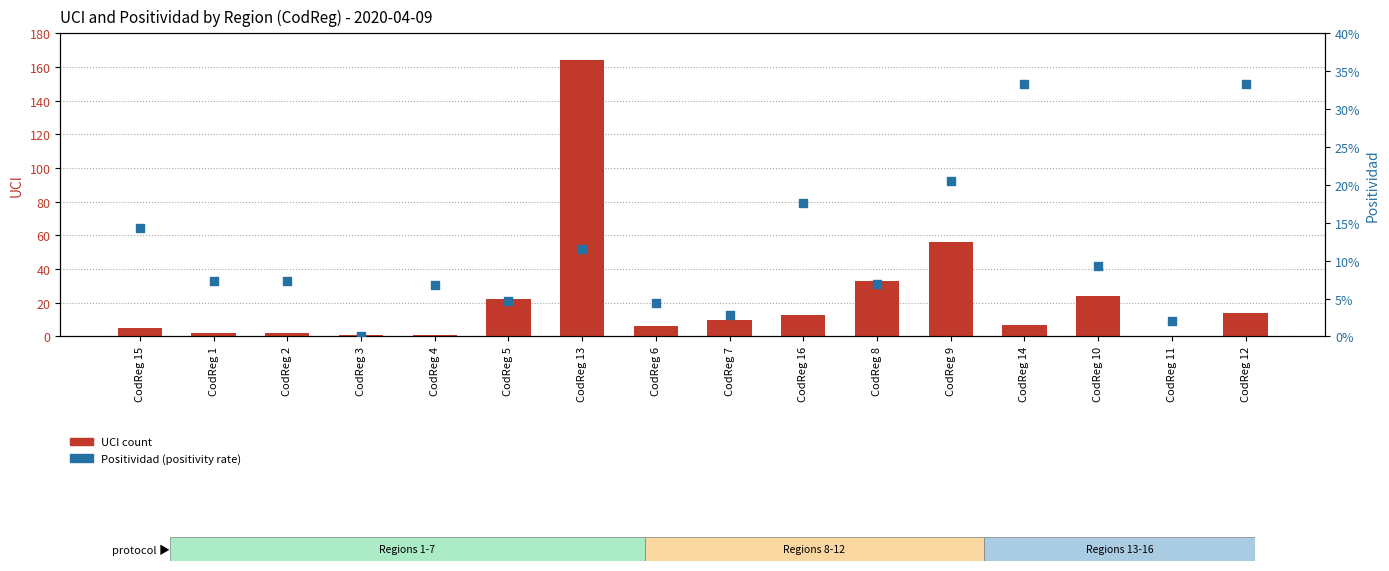

At which category is the sum across all series the highest?

CodReg 13